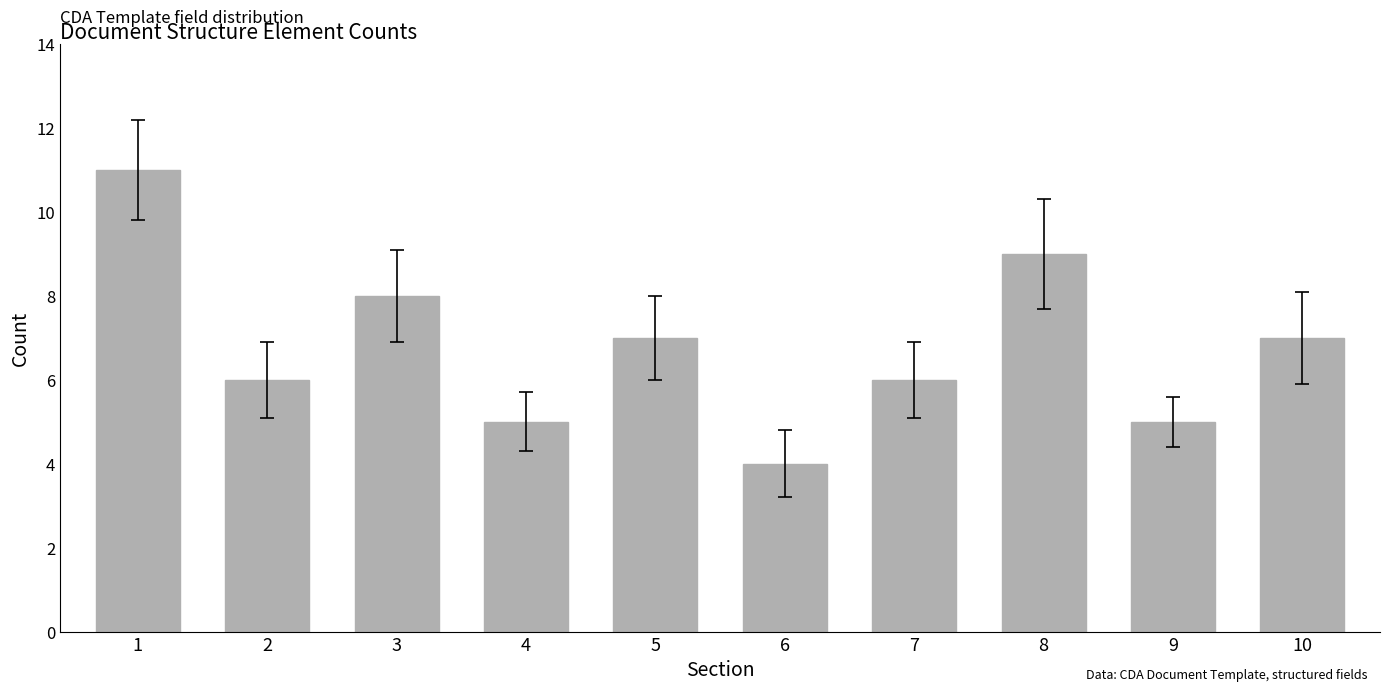

At which category does the chart reach its peak across all series?

1